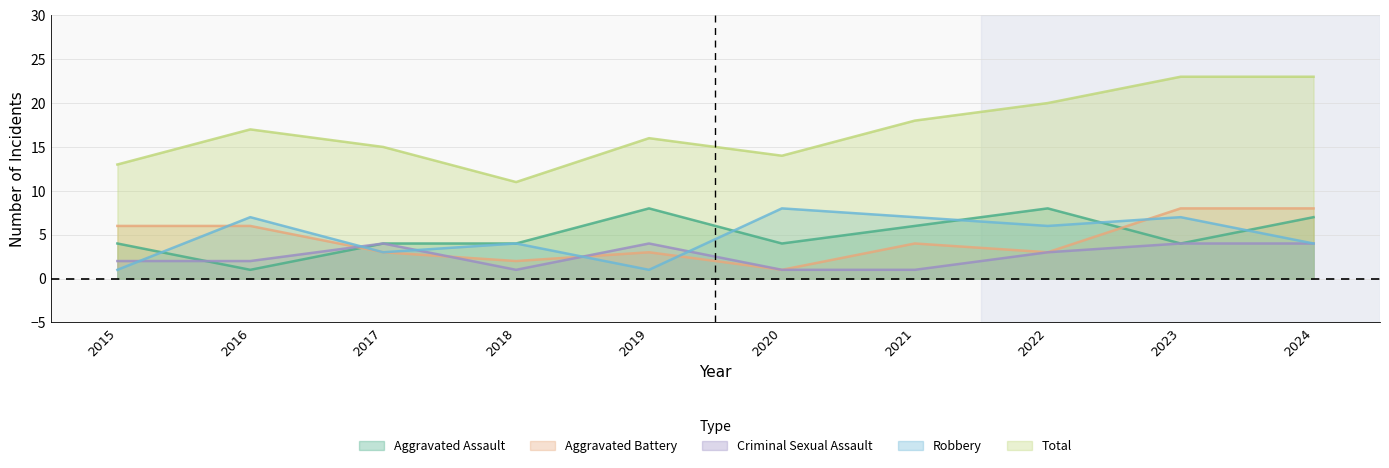

What is the difference between the maximum and minimum values in the Total series?

12